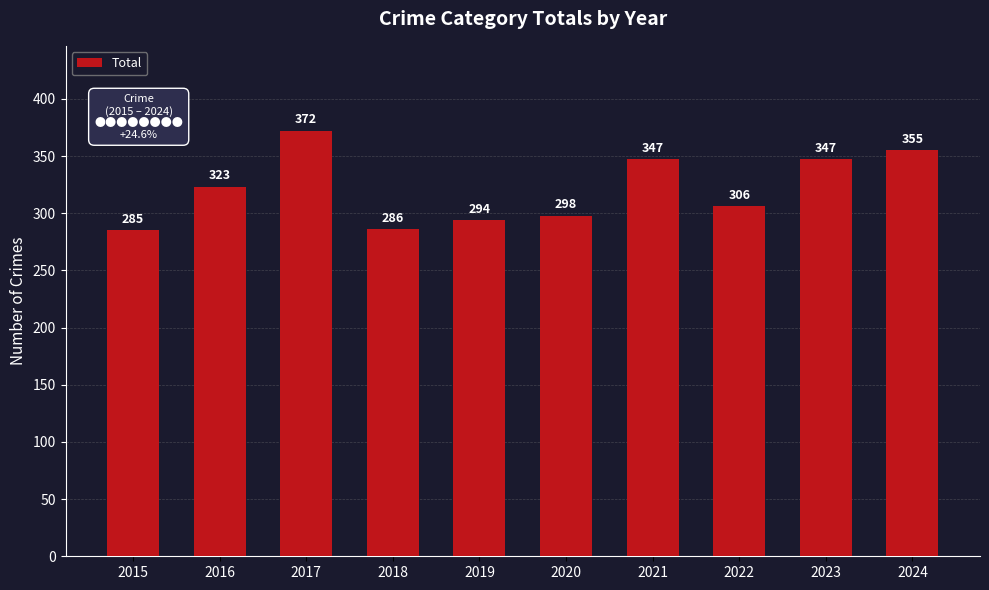

The chart shows a value of 156 at 2020. True or false?

False